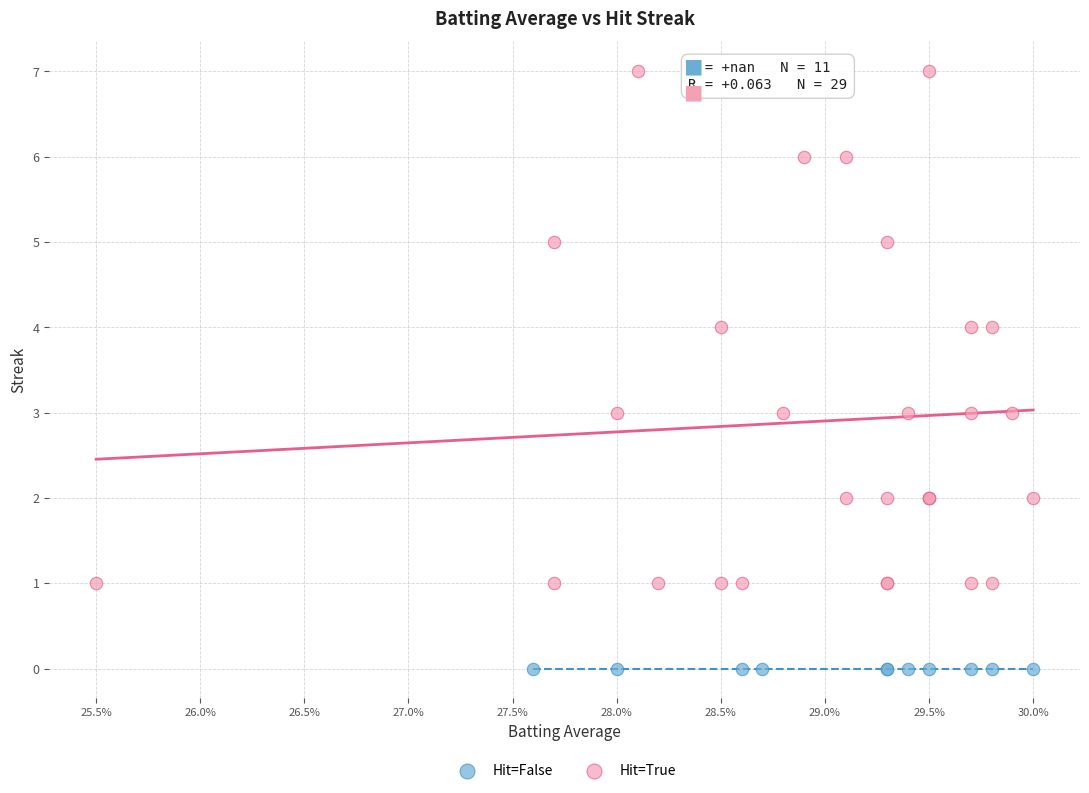

Which series reaches the maximum Y coordinate?

Hit=True